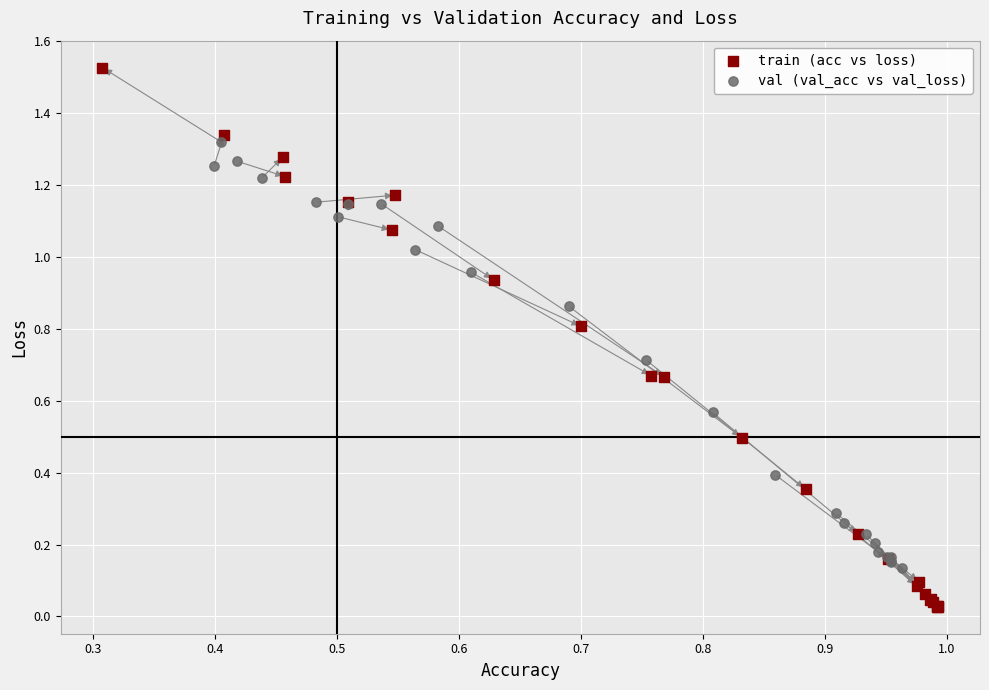

Which series has the widest spread of Y values?

train (acc vs loss)